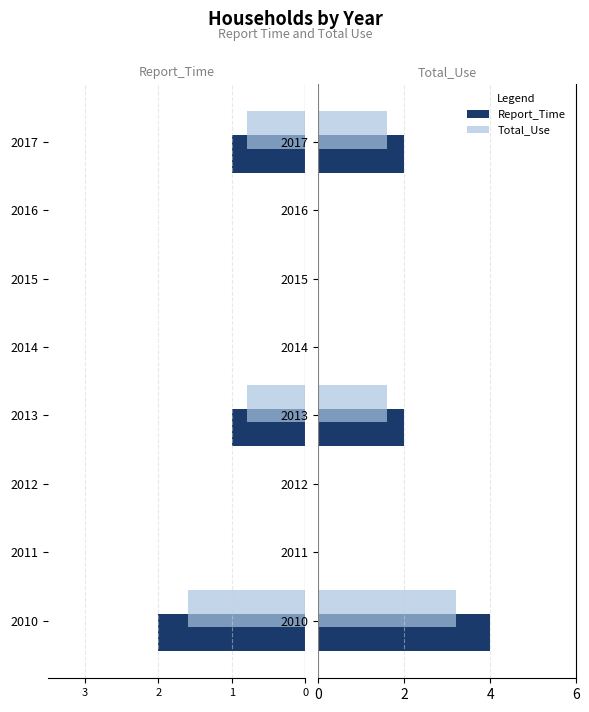

What is the difference between the maximum and minimum values in the Total_Use (left) series?

1.6